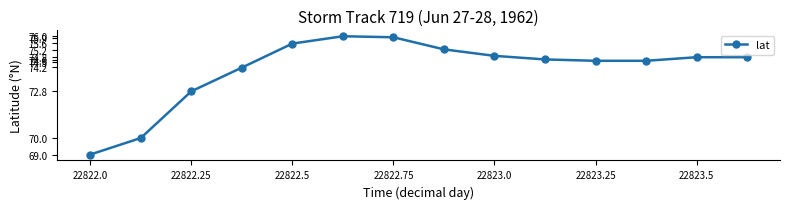

What is the greatest value displayed?

76.0